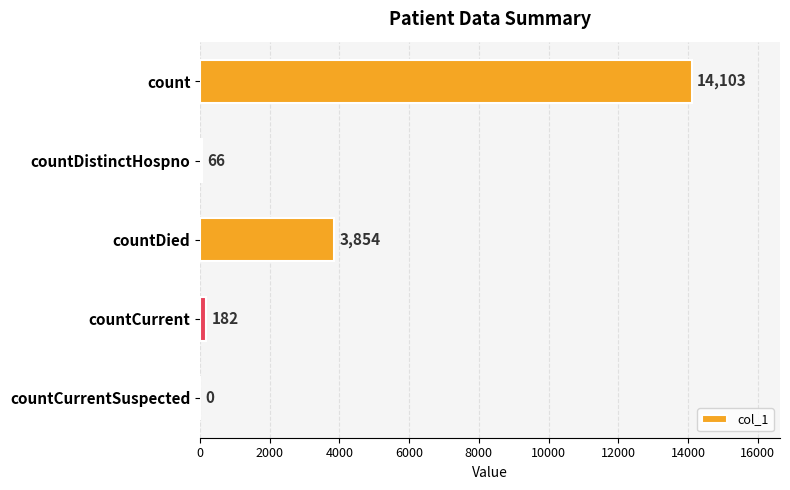

Which has a higher value, countCurrent or countCurrentSuspected?

countCurrent